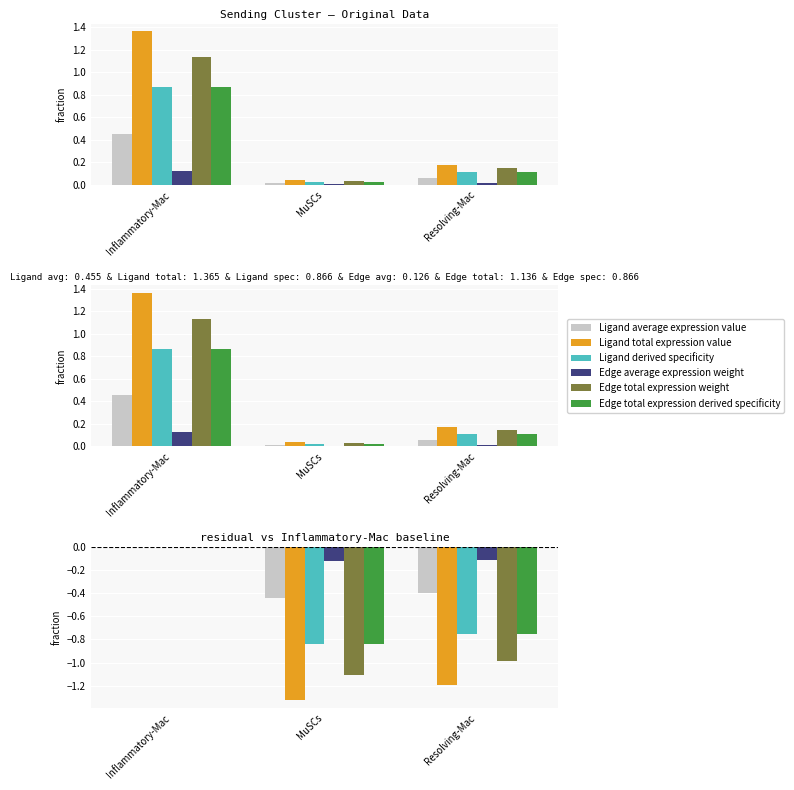

Reading right to left, transcribe all the data shown in this chart.

Ligand average expression value: Resolving-Mac=0.1	MuSCs=0.0	Inflammatory-Mac=0.5
Ligand total expression value: Resolving-Mac=0.2	MuSCs=0.0	Inflammatory-Mac=1.4
Ligand derived specificity: Resolving-Mac=0.1	MuSCs=0.0	Inflammatory-Mac=0.9
Edge average expression weight: Resolving-Mac=0.0	MuSCs=0.0	Inflammatory-Mac=0.1
Edge total expression weight: Resolving-Mac=0.1	MuSCs=0.0	Inflammatory-Mac=1.1
Edge total expression derived specificity: Resolving-Mac=0.1	MuSCs=0.0	Inflammatory-Mac=0.9